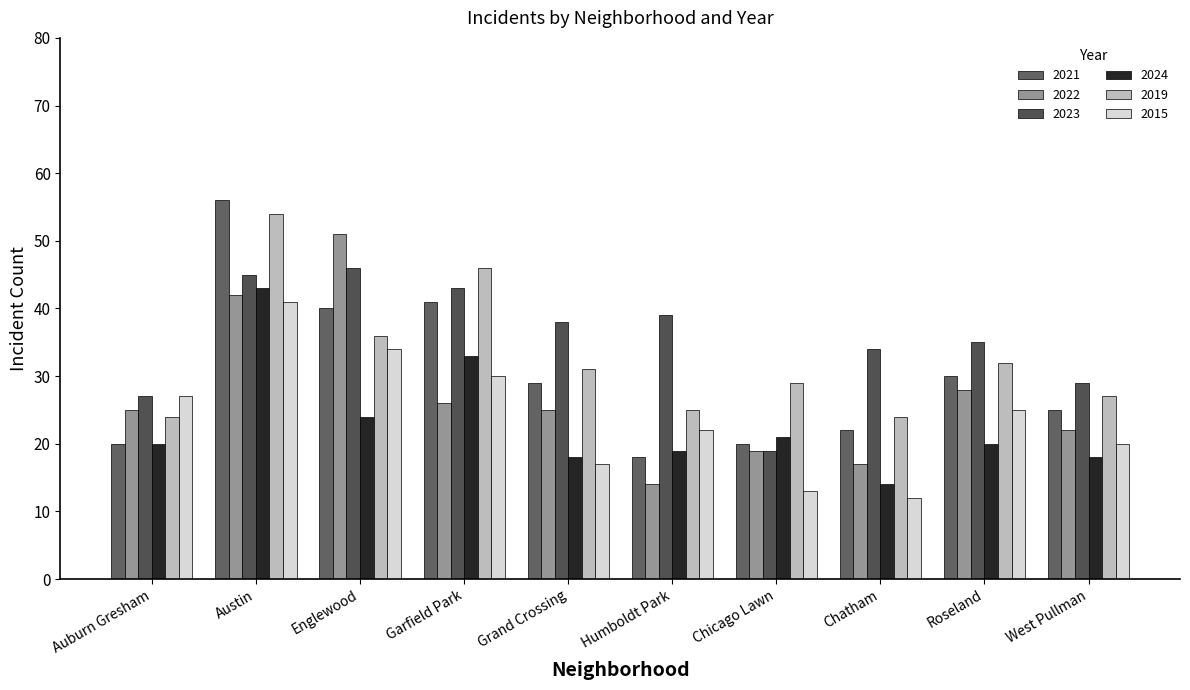

Rank the series at Grand Crossing from lowest to highest value.

2015, 2024, 2022, 2021, 2019, 2023